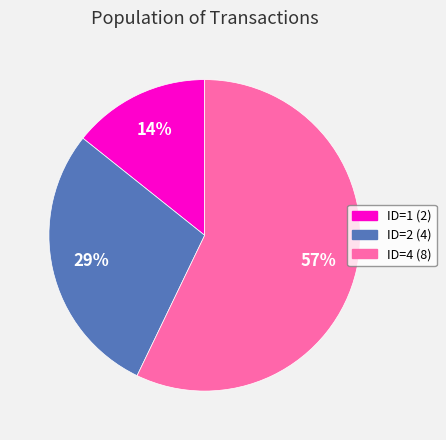

Does any single category account for the majority?

Yes